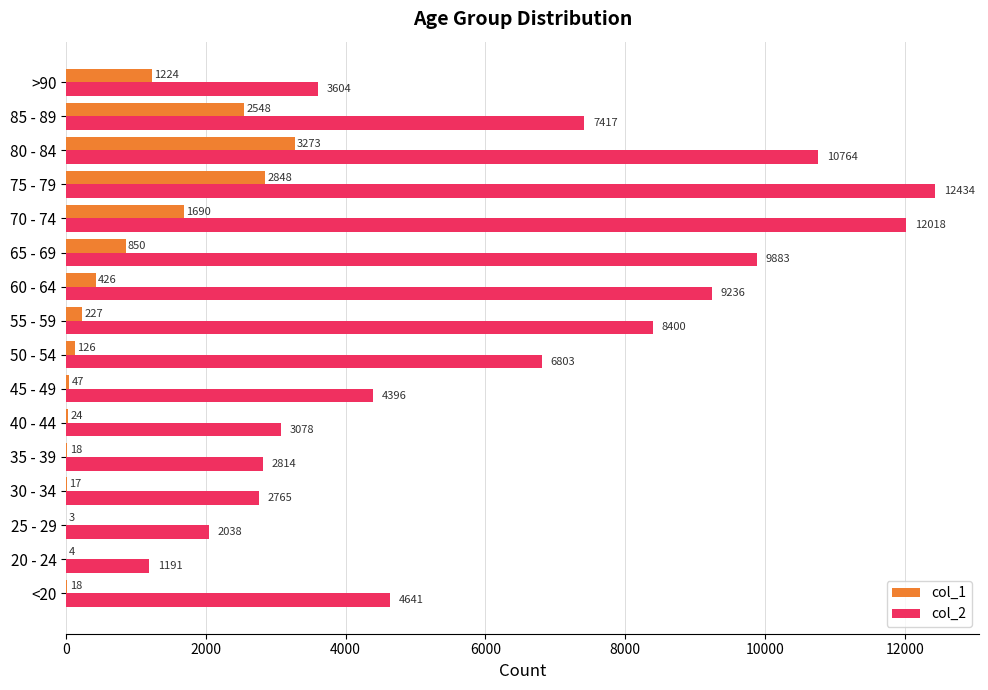

What are all the series names shown in the legend?

col_1, col_2